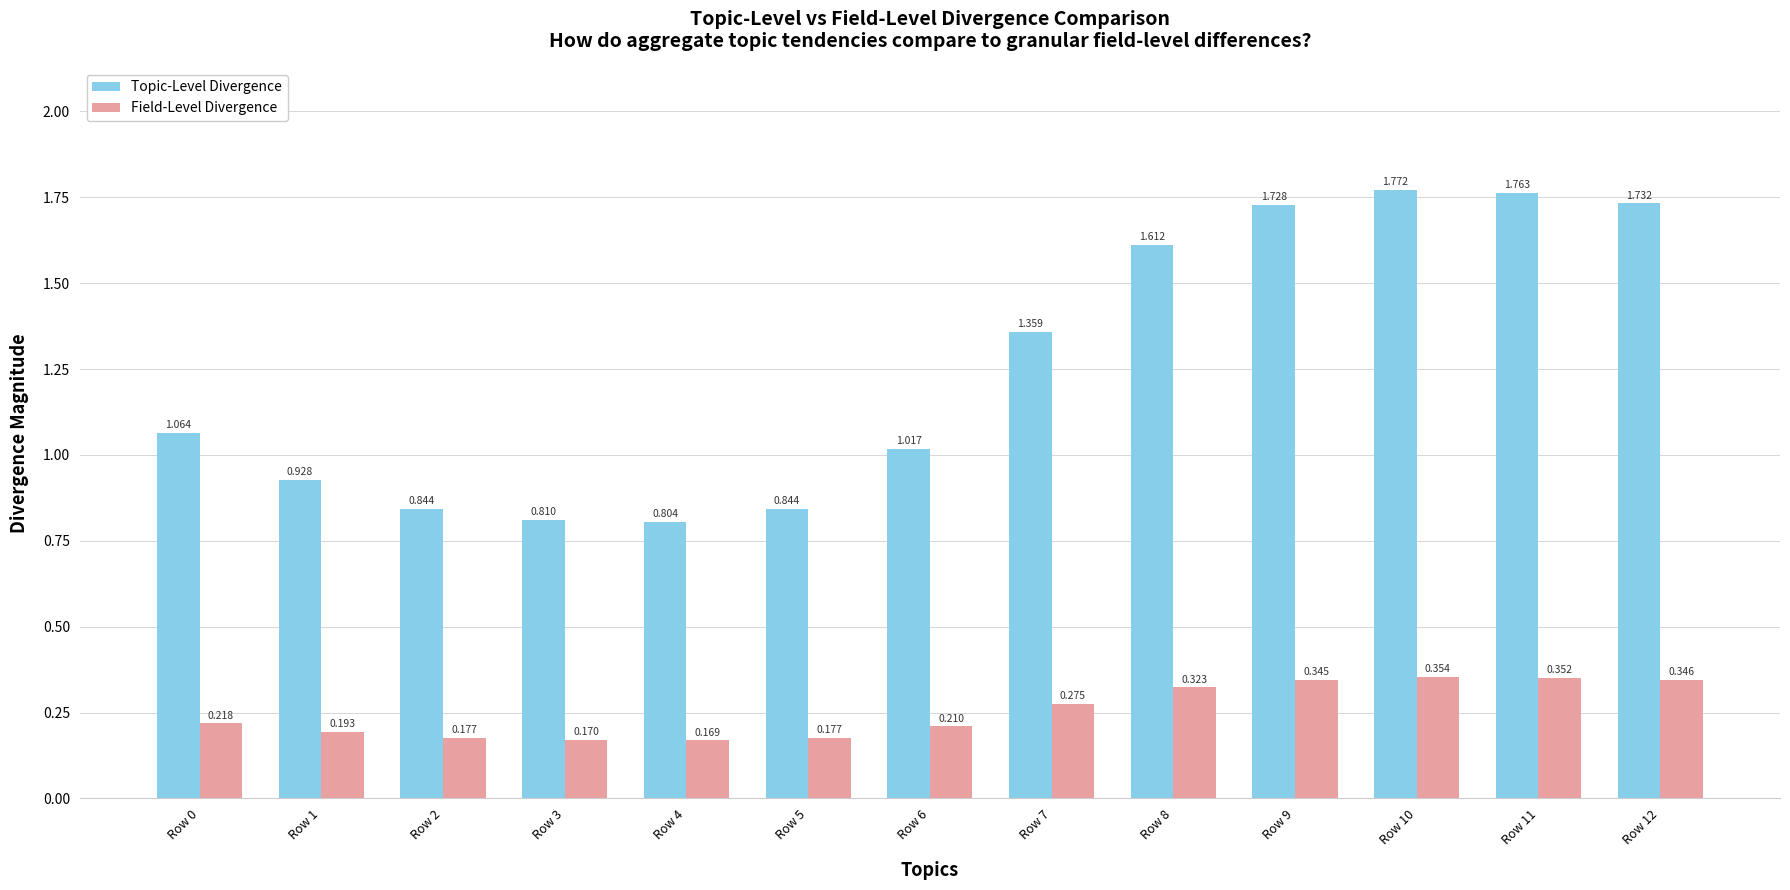

Which series has the largest range (max minus min)?

Topic-Level Divergence